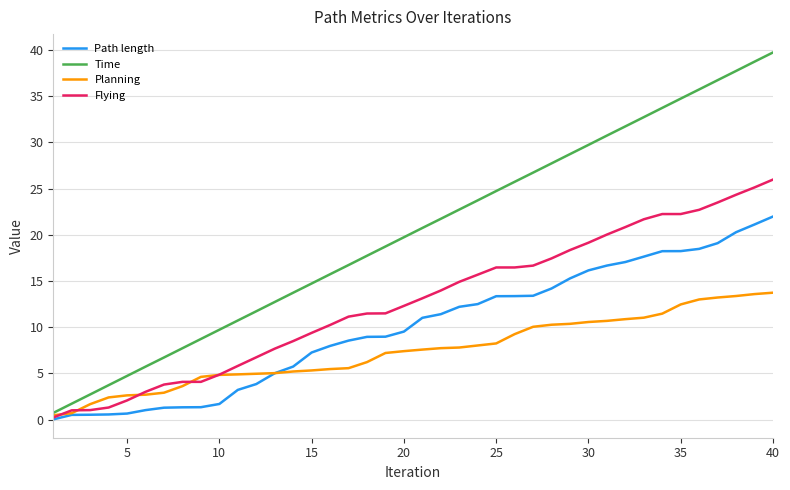

List the series in order of their peak value, lowest first.

Planning, Path length, Flying, Time